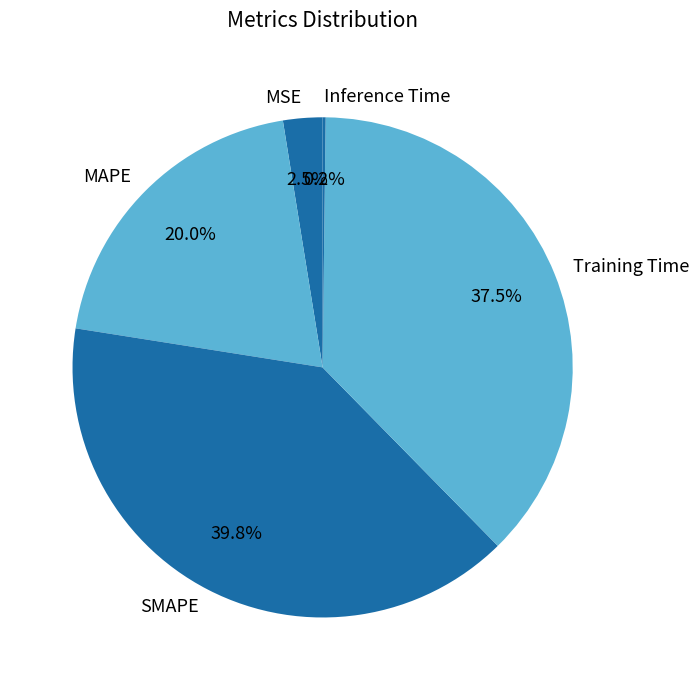

Which category has the biggest portion of the pie?

SMAPE